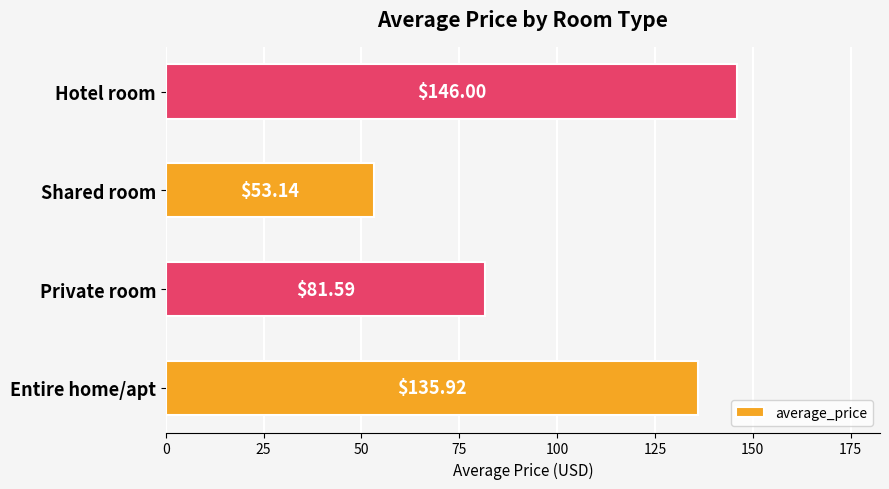

List the labels in order of value, smallest first.

Shared room, Private room, Entire home/apt, Hotel room